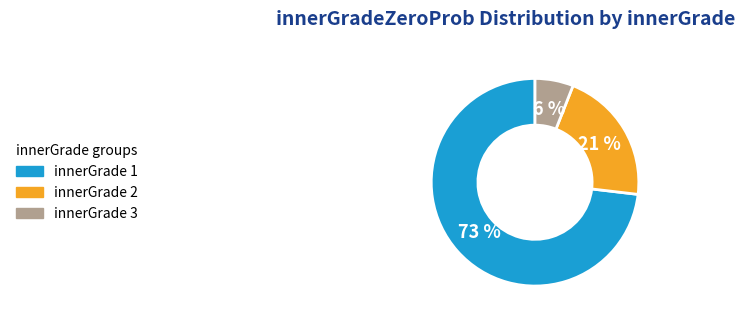

To the nearest percent, what is the difference between the largest and smallest slice percentages?

67%